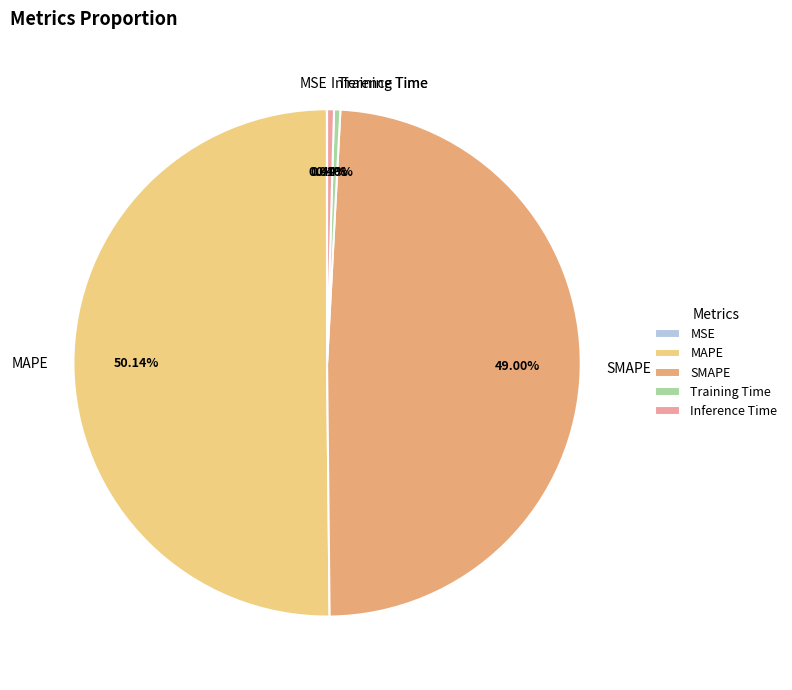

Which slice is the largest?

MAPE